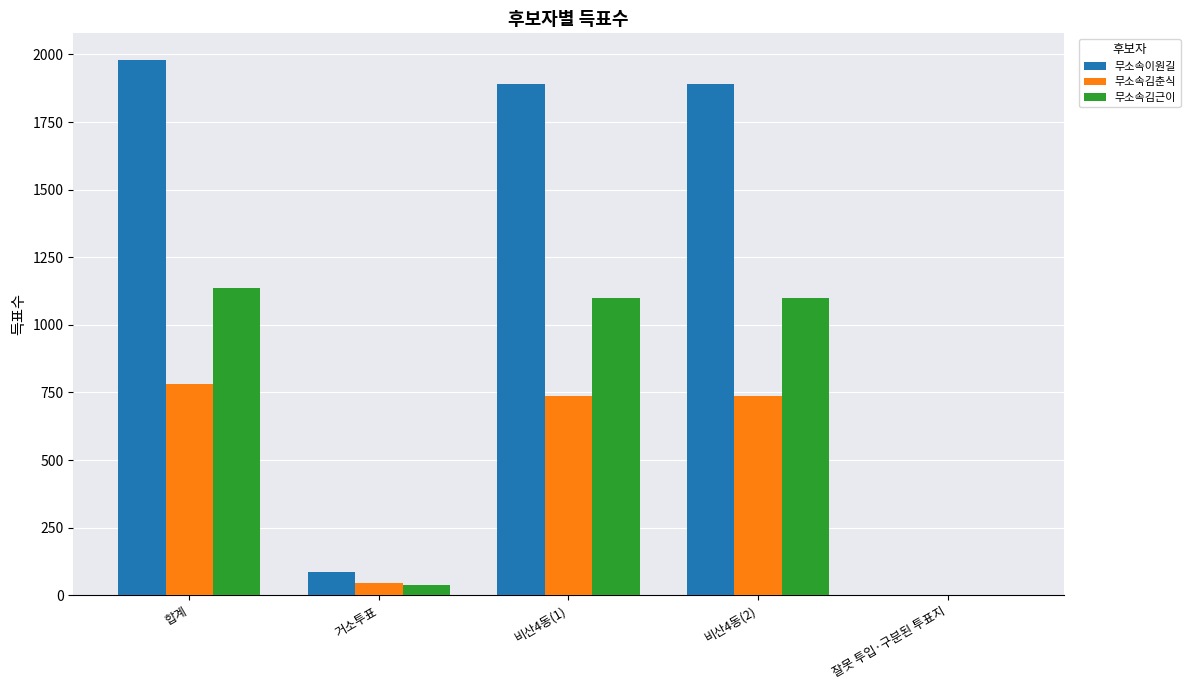

Which series has the widest spread of values?

무소속이원길